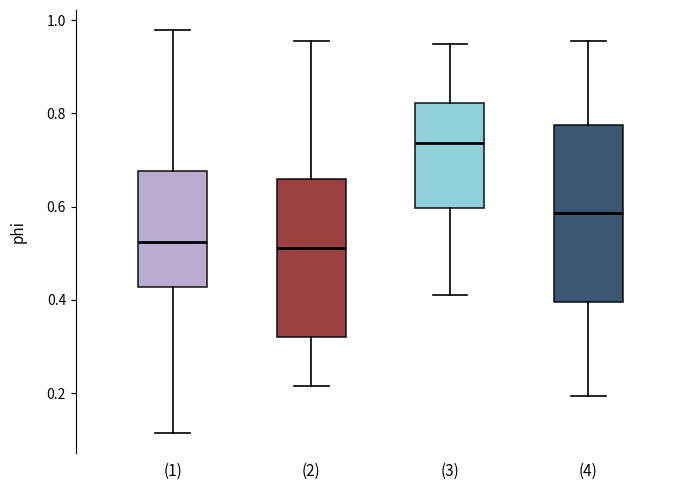

Reading left to right, read every box against the y-axis: the position of its median line, the range the box covers, and the ends of its whiskers. The values are not printed on the chart, so give them approximately, as read against the axis.

(1): median 0.52, box 0.42 to 0.68, whiskers 0.12 to 0.98
(2): median 0.52, box 0.32 to 0.66, whiskers 0.22 to 0.96
(3): median 0.74, box 0.60 to 0.82, whiskers 0.42 to 0.94
(4): median 0.58, box 0.40 to 0.78, whiskers 0.20 to 0.96